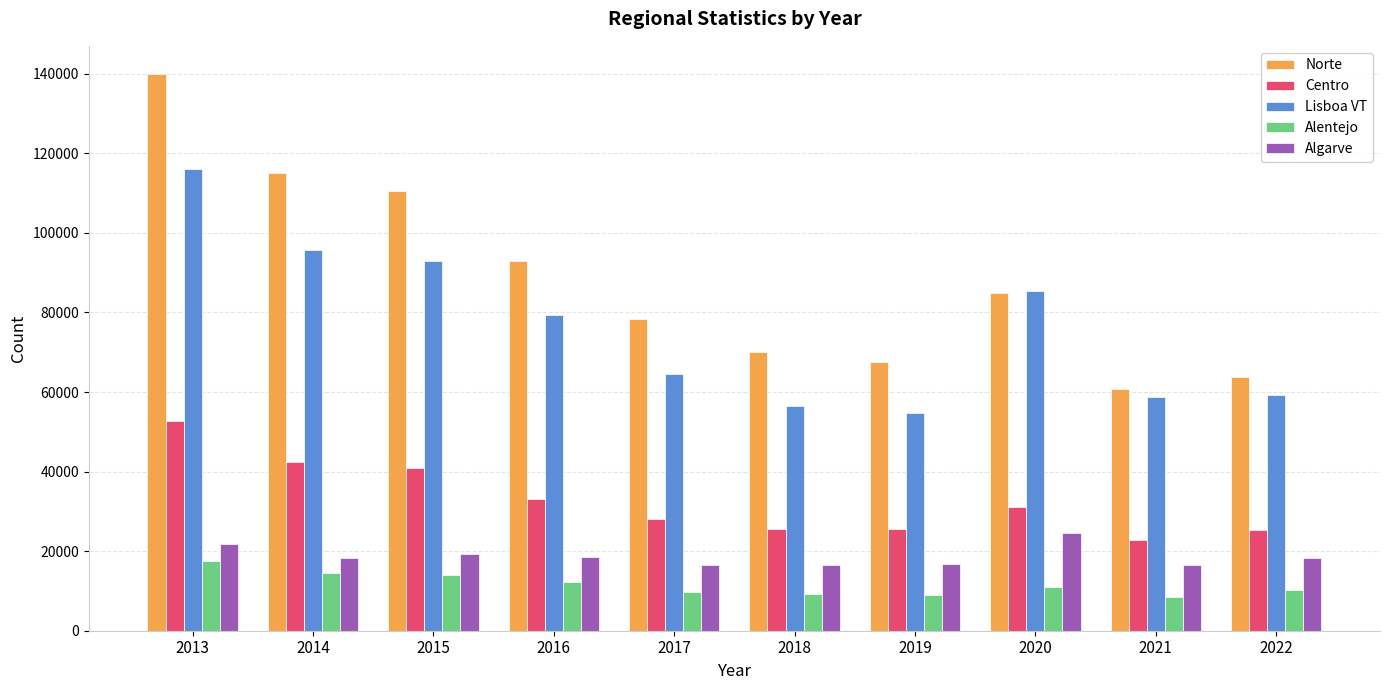

Rank the series by their maximum value, from highest to lowest.

Norte, Lisboa VT, Centro, Algarve, Alentejo